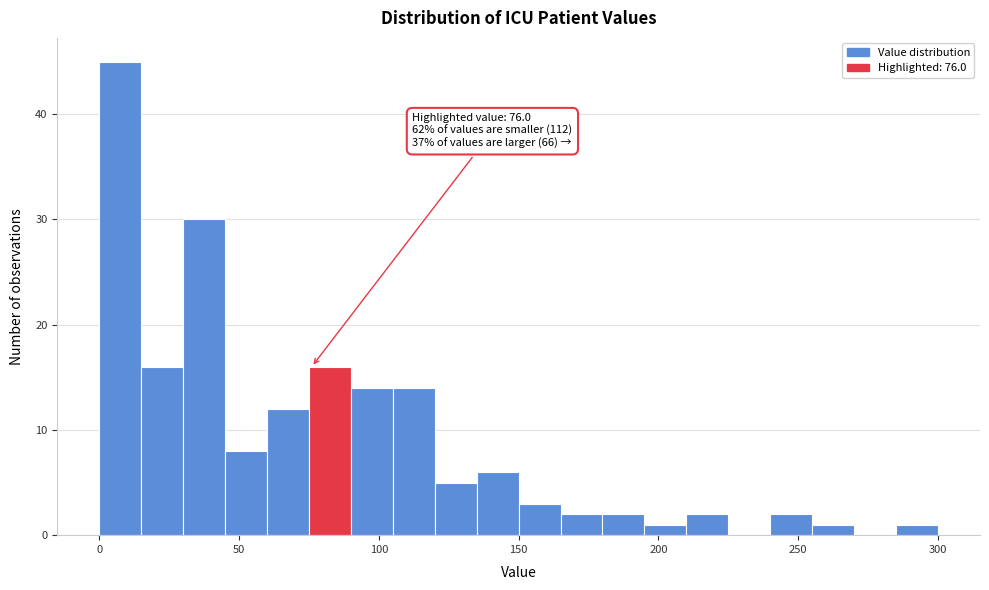

Read against the x-axis, roughly where is the centre of the tallest bar?

10